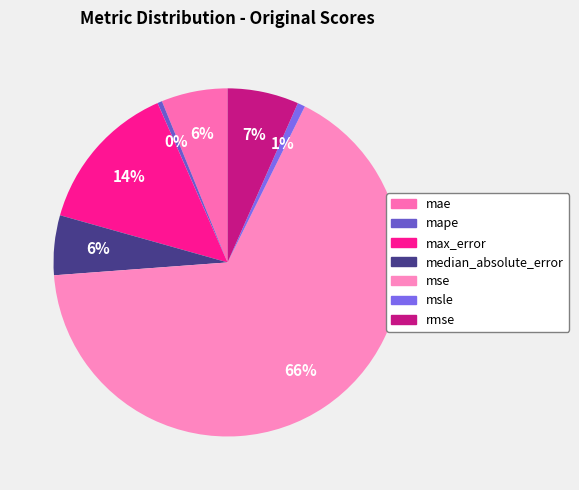

Count the number of slices in the pie.

7